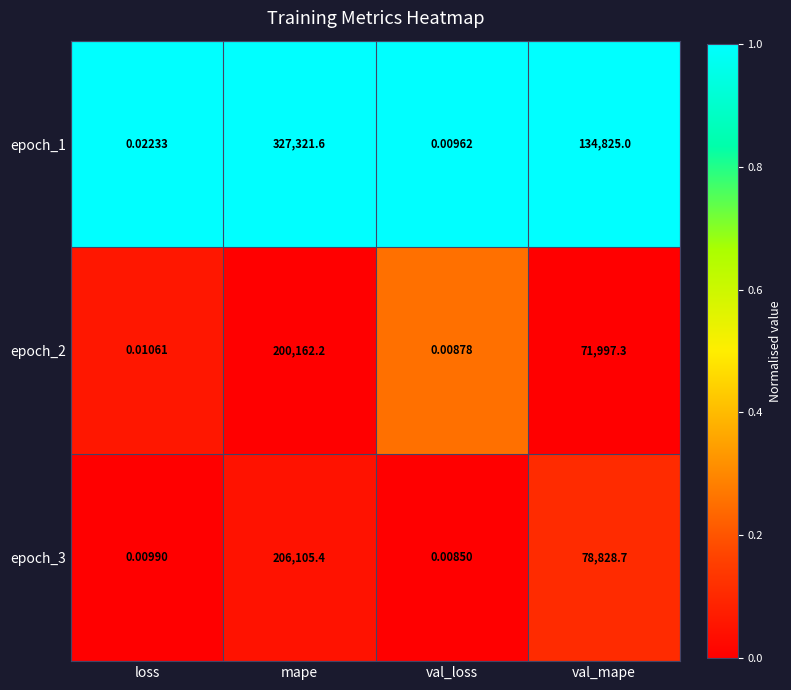

At which category does the chart reach its minimum across all series?

val_loss